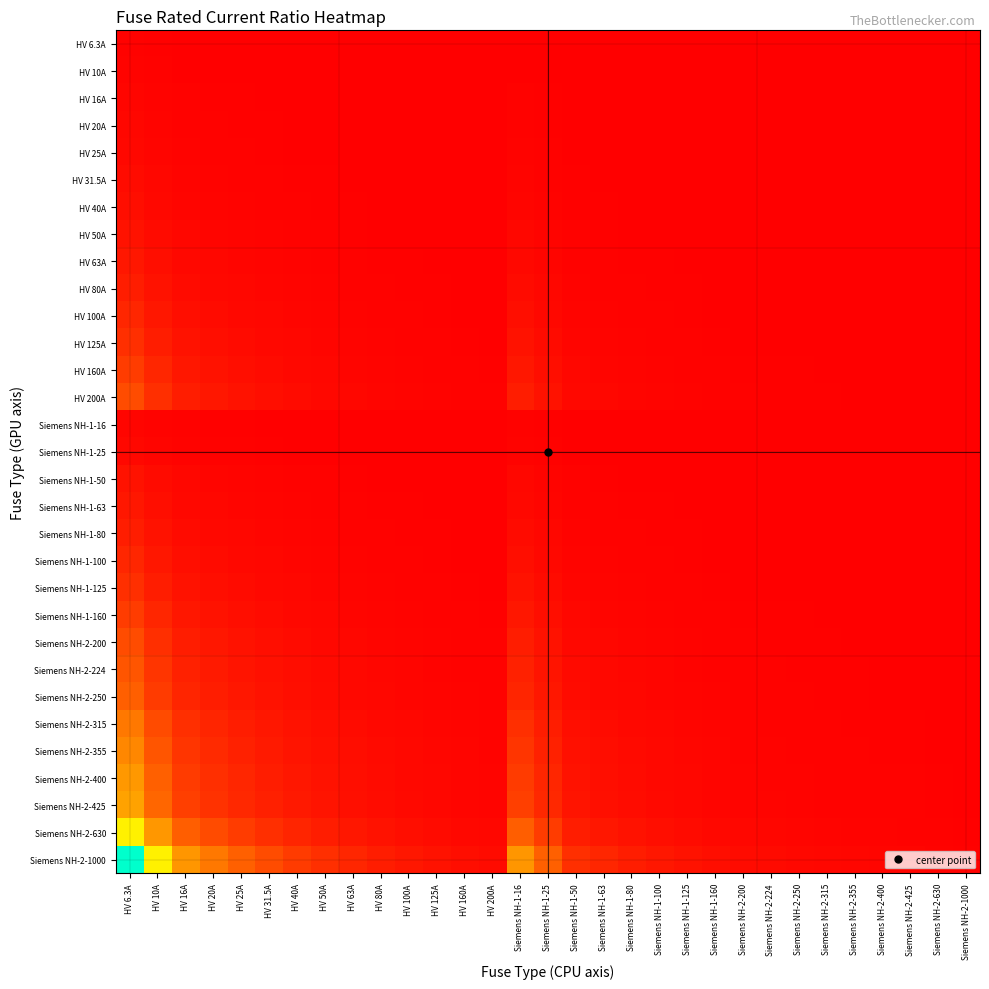

Rank the series at Siemens NH-2-630 from highest to lowest value.

Siemens NH-2-1000, Siemens NH-2-630, Siemens NH-2-425, Siemens NH-2-400, Siemens NH-2-355, Siemens NH-2-315, Siemens NH-2-250, Siemens NH-2-224, HV 200A, Siemens NH-2-200, HV 160A, Siemens NH-1-160, HV 125A, Siemens NH-1-125, HV 100A, Siemens NH-1-100, HV 80A, Siemens NH-1-80, HV 63A, Siemens NH-1-63, HV 50A, Siemens NH-1-50, HV 40A, HV 31.5A, HV 25A, Siemens NH-1-25, HV 20A, HV 16A, Siemens NH-1-16, HV 10A, HV 6.3A